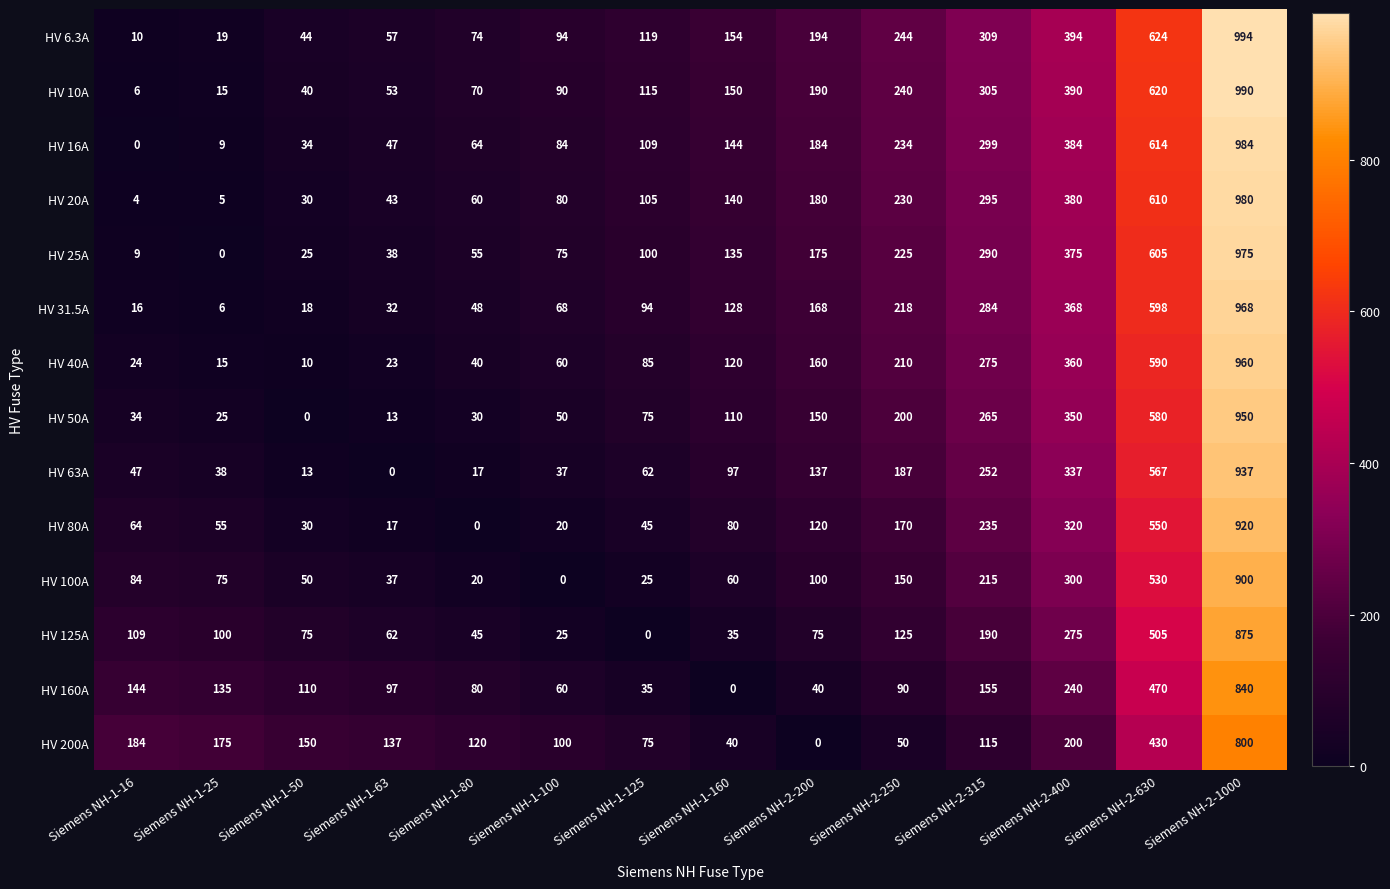

True or false: HV 40A has a value of 40 at Siemens NH-1-16.

False